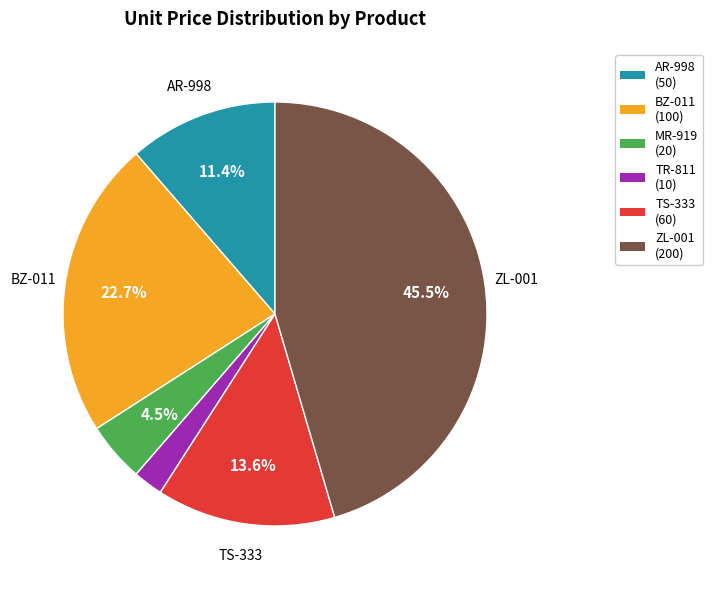

To the nearest percent, what is the difference between the largest and smallest slice percentages?

43%